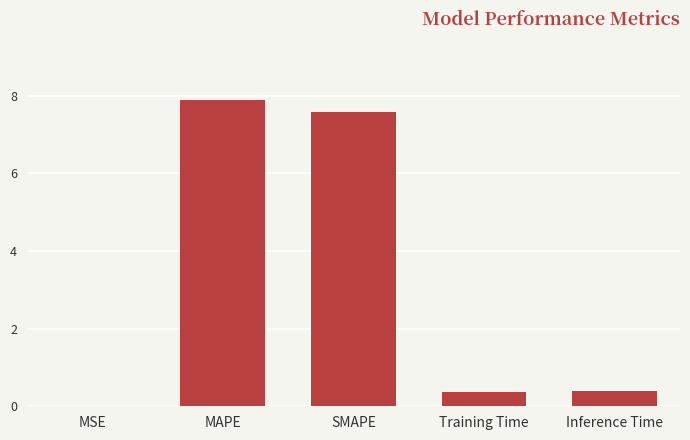

What is the sum of the values at Inference Time and SMAPE?

8.0